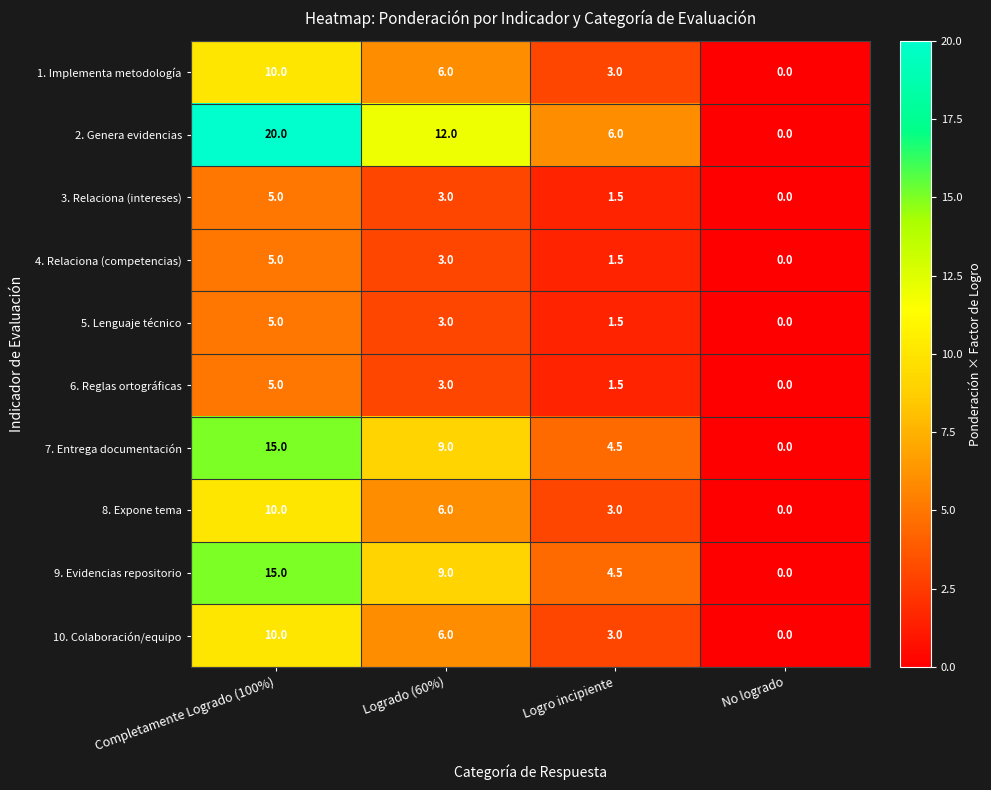

Count the number of data series in this chart.

10